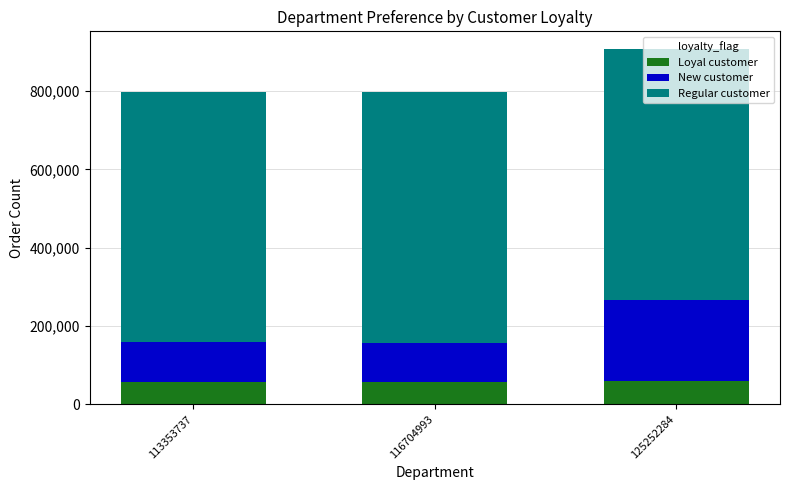

The Loyal customer series shows 58517 at 125252284. True or false?

True